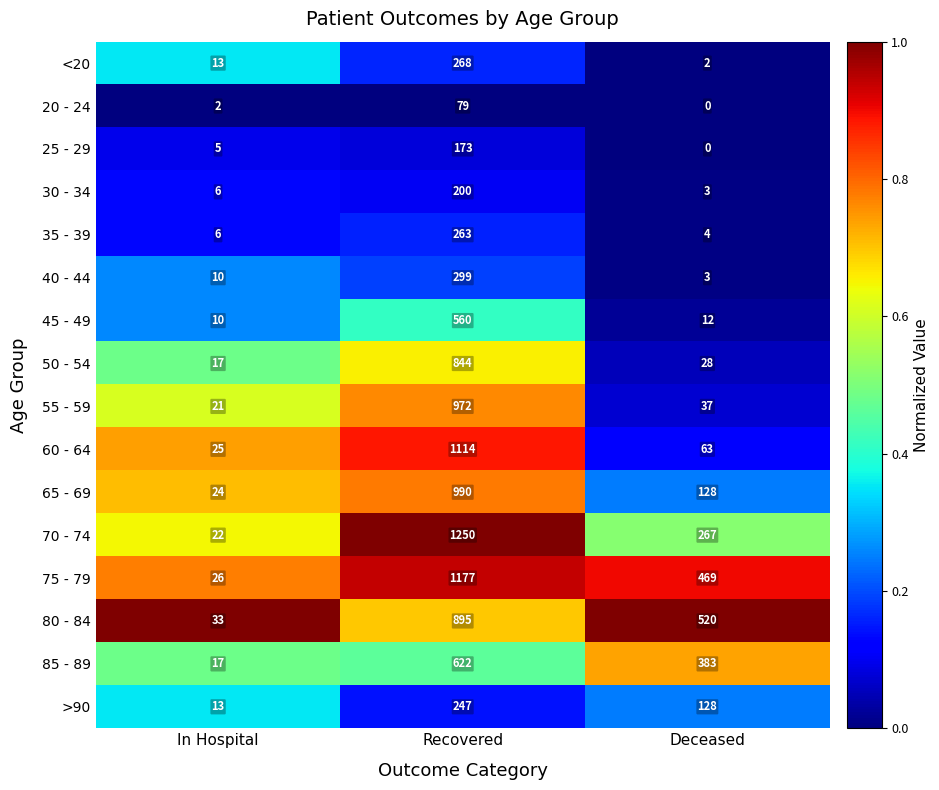

Which category has the highest value across all series?

Recovered